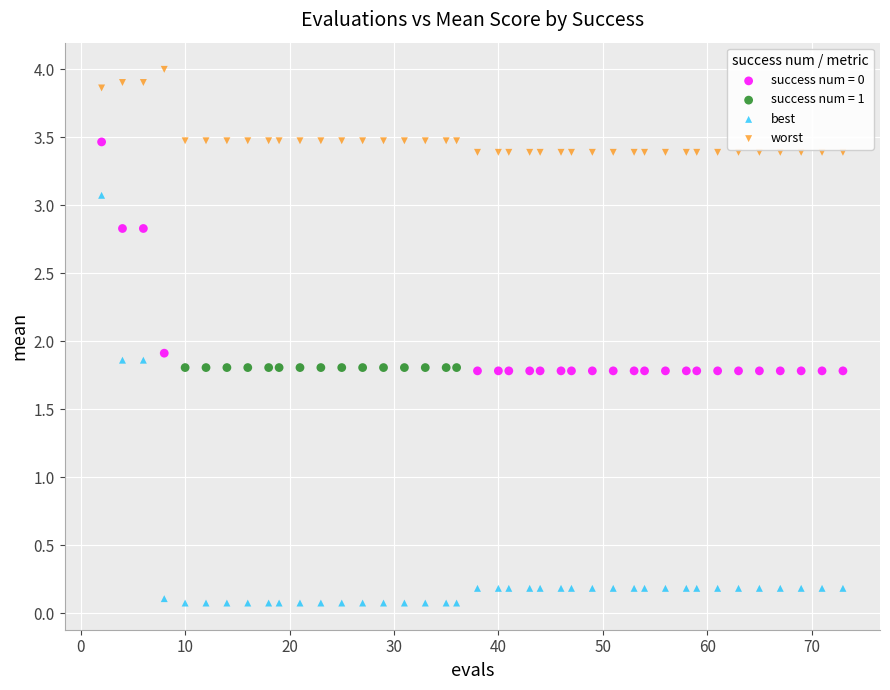

Which series reaches the maximum Y coordinate?

worst